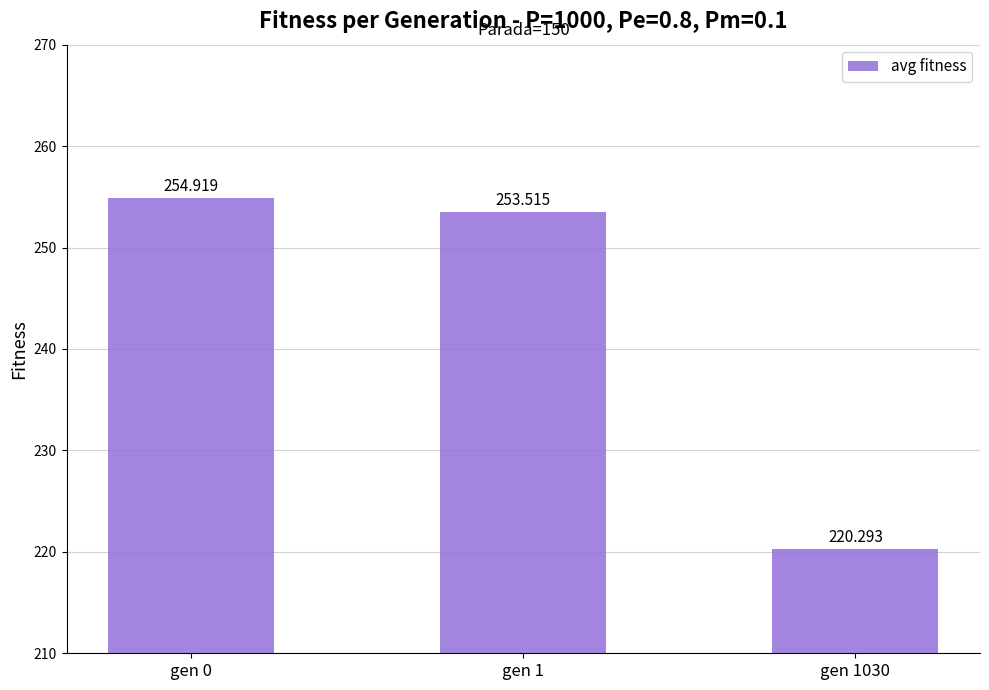

Reading left to right, extract all data points from this chart.

254.9	253.5	220.3